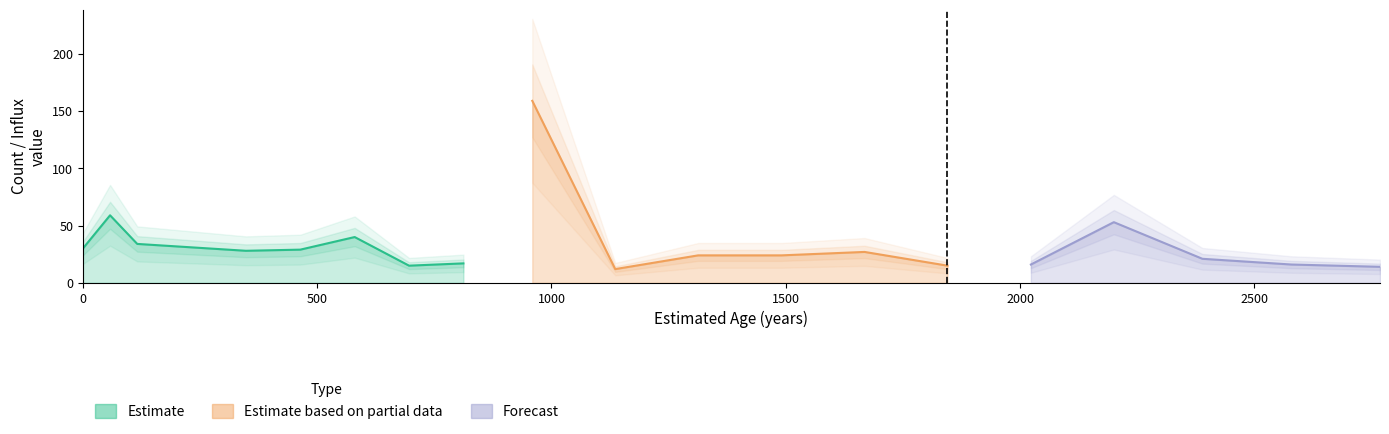

How many data points in conc are less than 27?

10